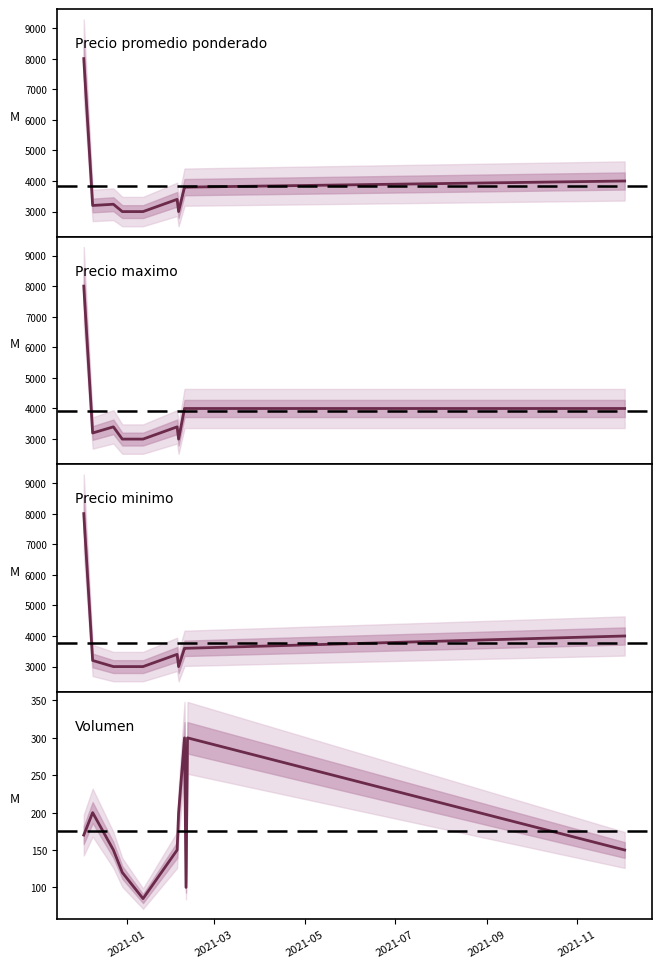

Count the number of data series in this chart.

4